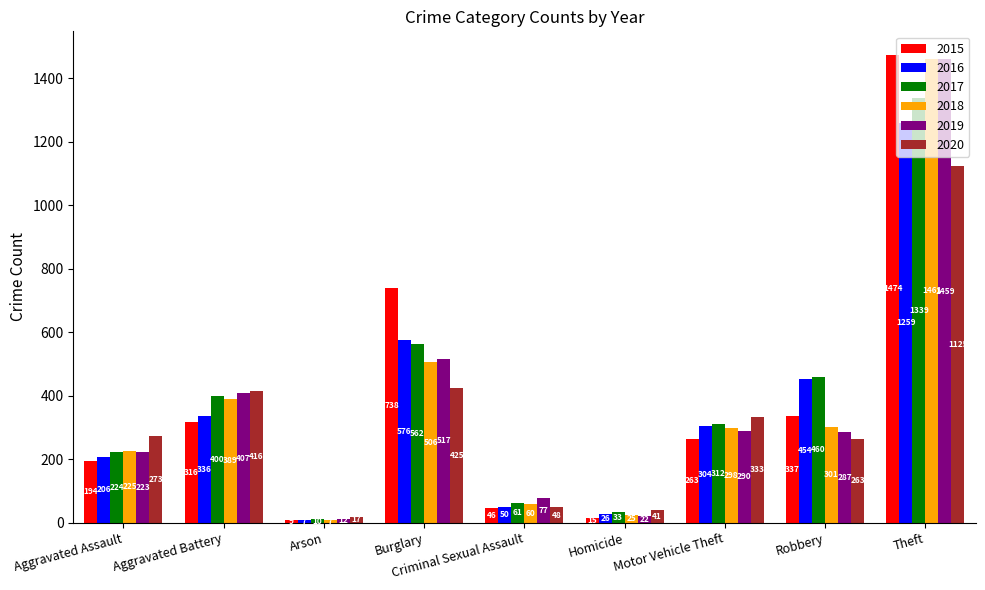

Which category has the highest value in the 2016 series?

Theft